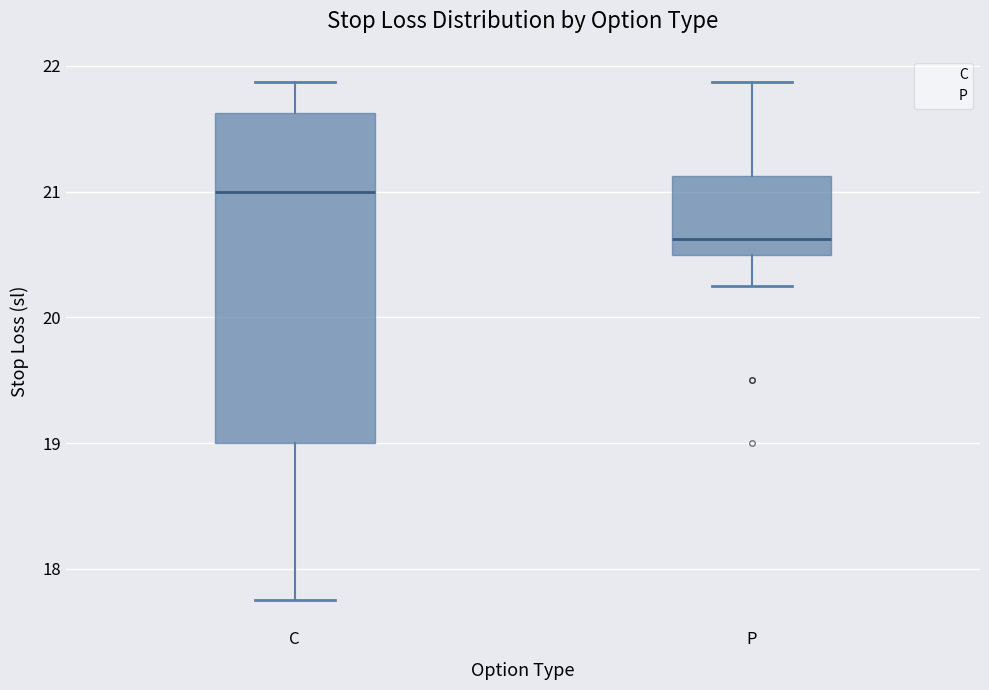

Which box's median line is the lowest?

P